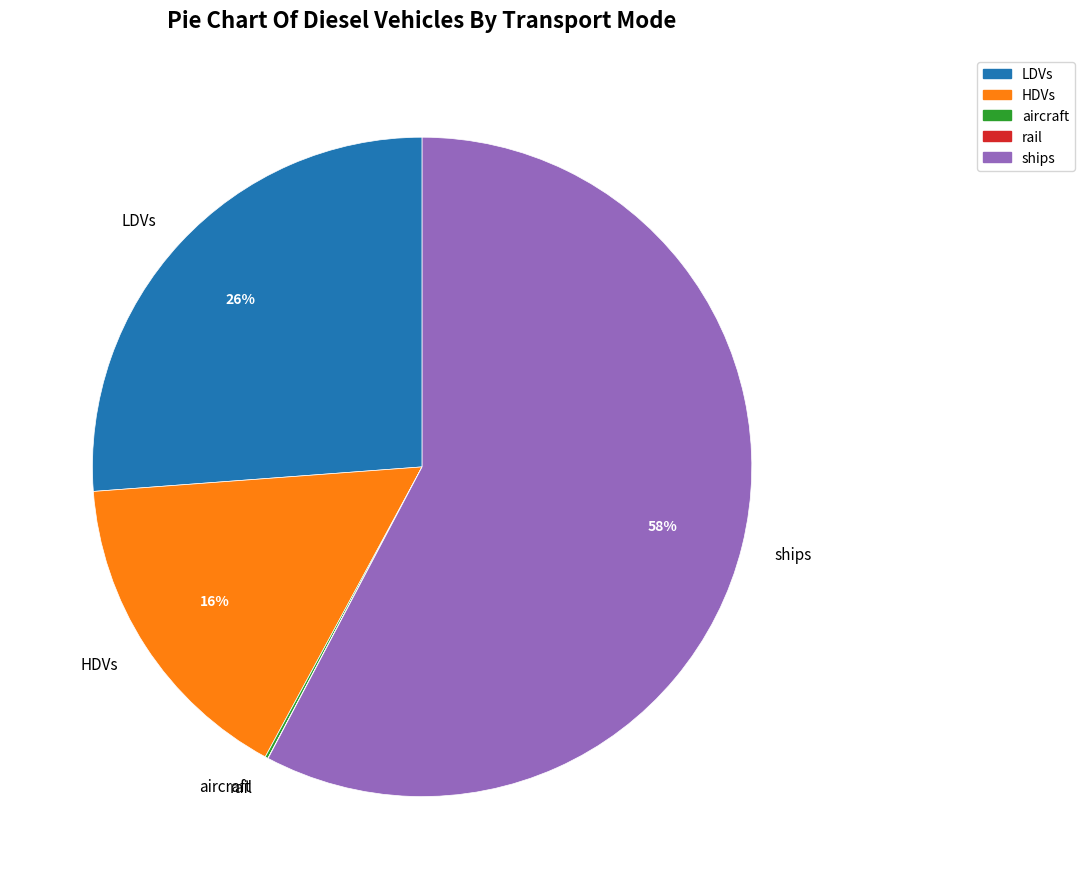

To the nearest percent, what is the difference between the largest and smallest slice percentages?

58%